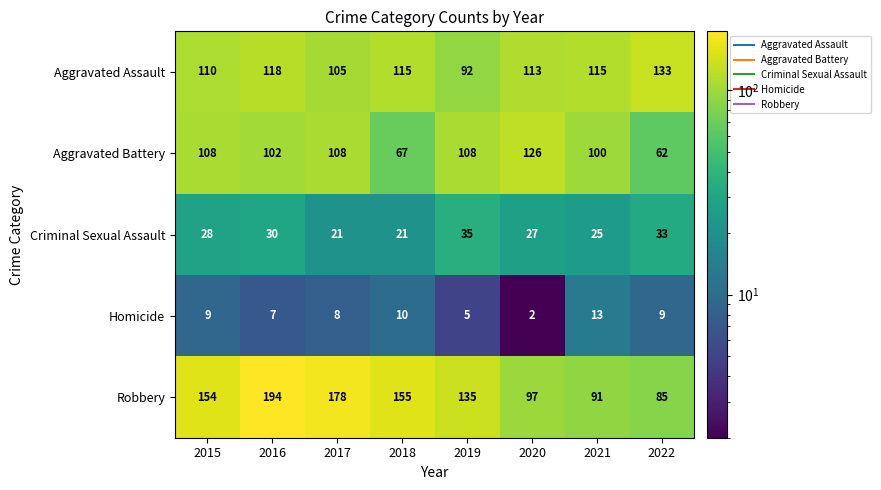

Between 2019 and 2021, which series saw the biggest shift?

Robbery